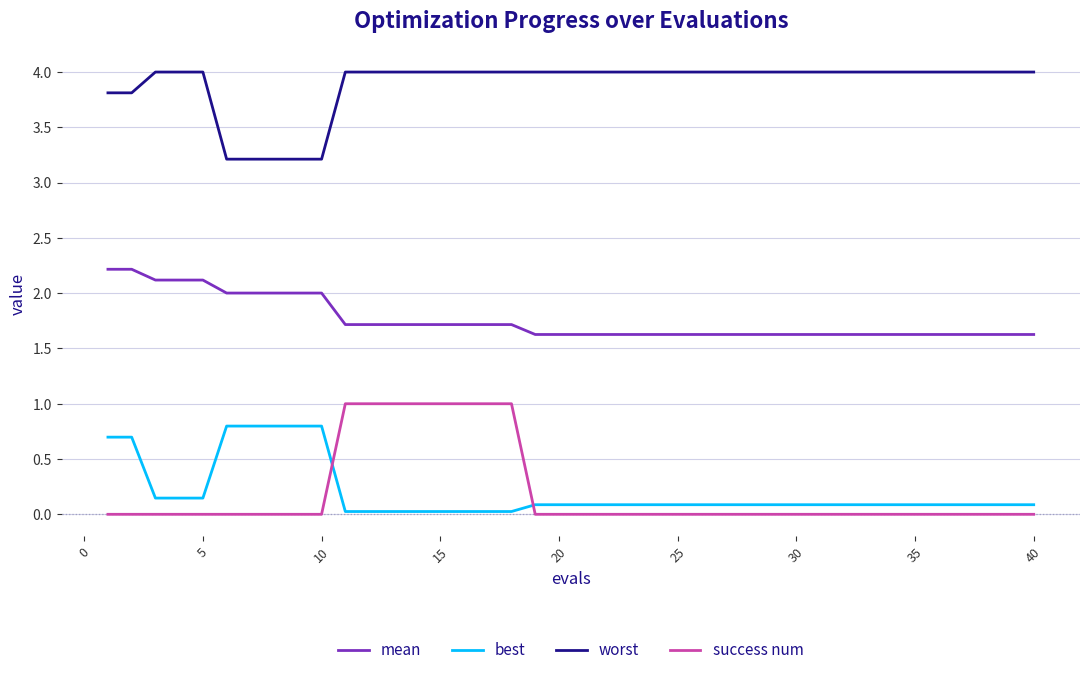

Which series has the widest spread of values?

success num